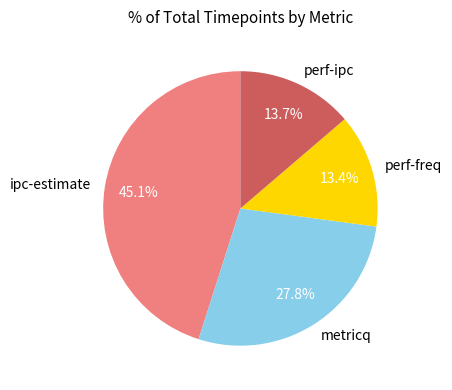

How many slices are in this pie chart?

4